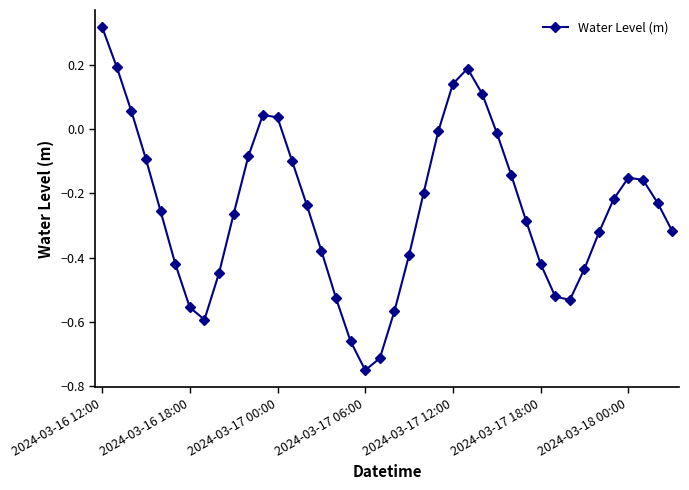

True or false: there are more than 0 points higher than both neighbors.

True